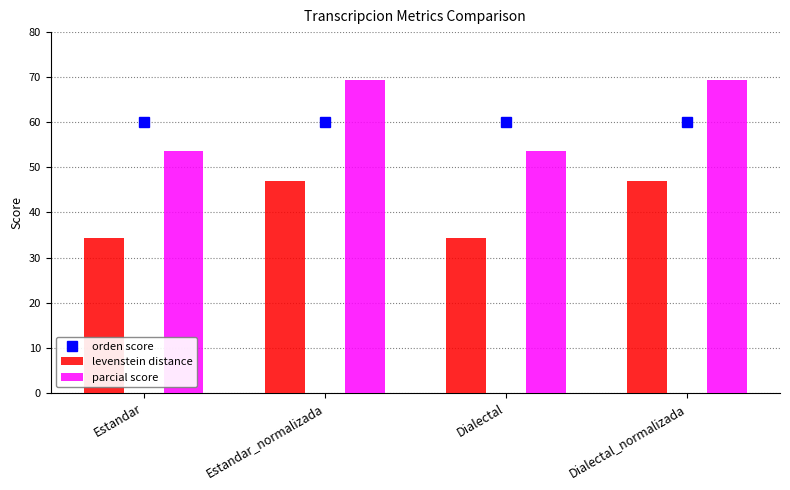

Is the value of Levenstein at Dialectal_normalizada greater than the value of Parcial at Dialectal_normalizada?

No